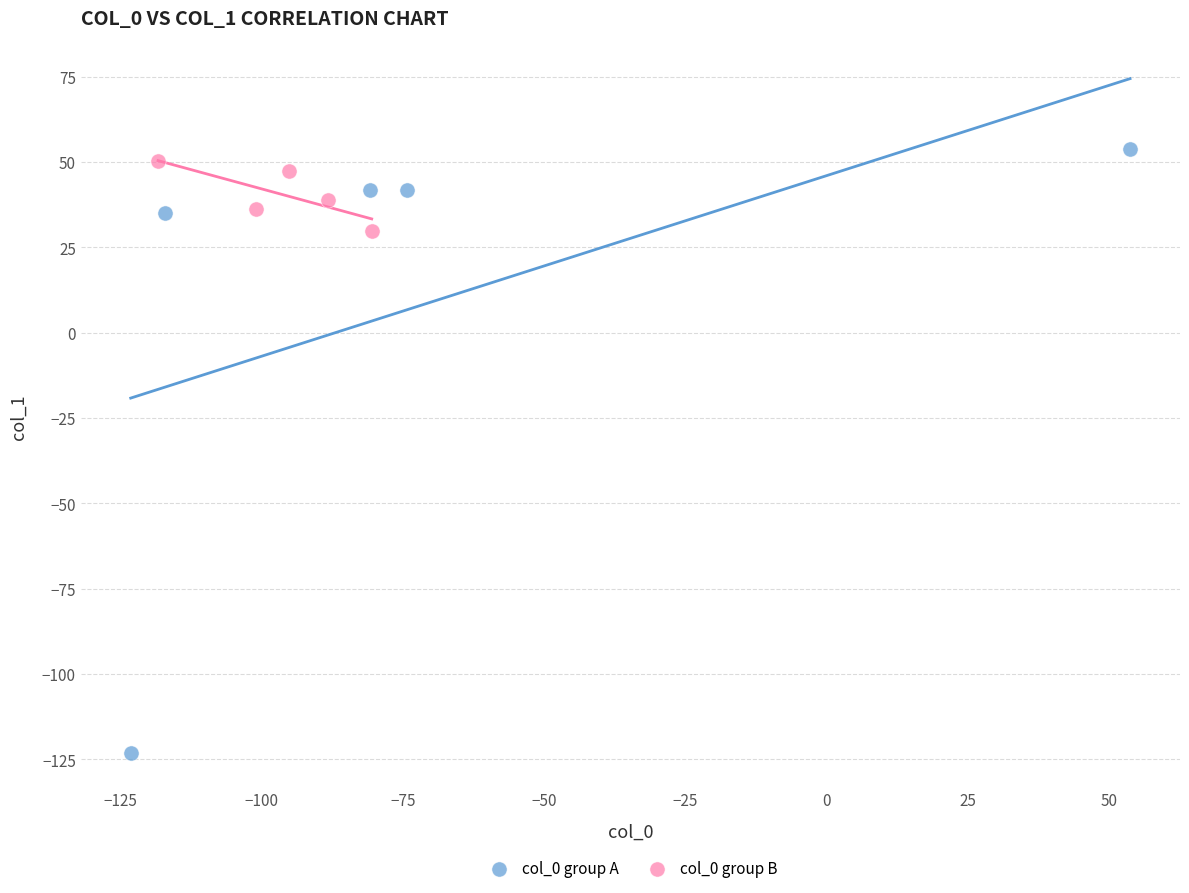

Which series has the largest Y range (max minus min)?

col_0 group A